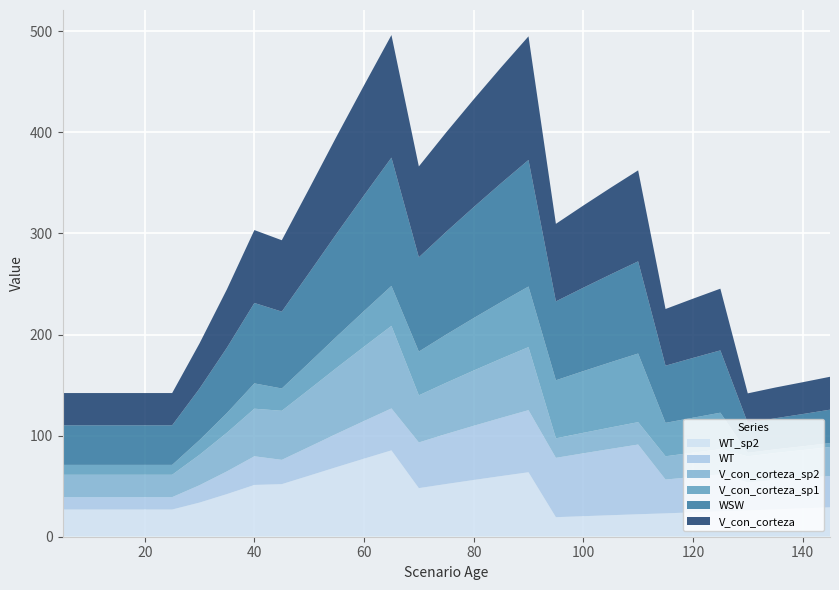

Reading left to right, transcribe all the data shown in this chart.

V_con_corteza: 5=31.9	10=31.9	15=31.9	20=31.9	25=31.9	30=44.7	35=57.8	40=72.1	45=70.6	50=83.3	55=96.2	60=108.8	65=121.2	70=89.9	75=98.3	80=106.5	85=114.5	90=122.3	95=76.7	100=81.3	105=85.7	110=90.0	115=56.1	120=58.6	125=61.0	130=29.3	135=30.4	140=31.5	145=32.5
V_con_corteza_sp1: 5=9.8	10=9.8	15=9.8	20=9.8	25=9.8	30=14.6	35=19.5	40=25.0	45=22.1	50=26.5	55=30.9	60=35.3	65=39.5	70=43.3	75=47.7	80=51.9	85=56.0	90=59.9	95=57.4	100=61.0	105=64.5	110=67.9	115=33.0	120=34.6	125=36.1	130=3.5	135=3.6	140=3.7	145=3.9
V_con_corteza_sp2: 5=22.1	10=22.1	15=22.1	20=22.1	25=22.1	30=30.1	35=38.3	40=47.1	45=48.5	50=56.8	55=65.2	60=73.5	65=81.7	70=46.6	75=50.7	80=54.7	85=58.6	90=62.4	95=19.3	100=20.2	105=21.2	110=22.1	115=23.0	120=24.0	125=24.9	130=25.8	135=26.8	140=27.7	145=28.7
WSW: 5=39.1	10=39.1	15=39.1	20=39.1	25=39.1	30=51.0	35=64.7	40=79.5	45=76.0	50=88.9	55=101.8	60=114.5	65=126.9	70=93.3	75=101.7	80=109.7	85=117.6	90=125.2	95=78.0	100=82.5	105=86.9	110=91.2	115=56.5	120=59.1	125=61.6	130=29.5	135=30.7	140=31.9	145=33.0
WT: 5=12.2	10=12.2	15=12.2	20=12.2	25=12.2	30=17.2	35=22.5	40=28.3	45=24.0	50=28.5	55=33.0	60=37.2	65=41.5	70=45.2	75=49.5	80=53.6	85=57.5	90=61.4	95=58.7	100=62.2	105=65.6	110=68.9	115=33.4	120=35.0	125=36.5	130=27.6	135=29.0	140=29.9	145=31.0
WT_sp2: 5=26.9	10=26.9	15=26.9	20=26.9	25=26.9	30=33.8	35=42.2	40=51.2	45=52.0	50=60.4	55=68.9	60=77.2	65=85.4	70=48.1	75=52.2	80=56.1	85=60.0	90=63.8	95=19.3	100=20.3	105=21.3	110=22.2	115=23.1	120=24.1	125=25.1	130=26.0	135=27.1	140=28.1	145=29.1